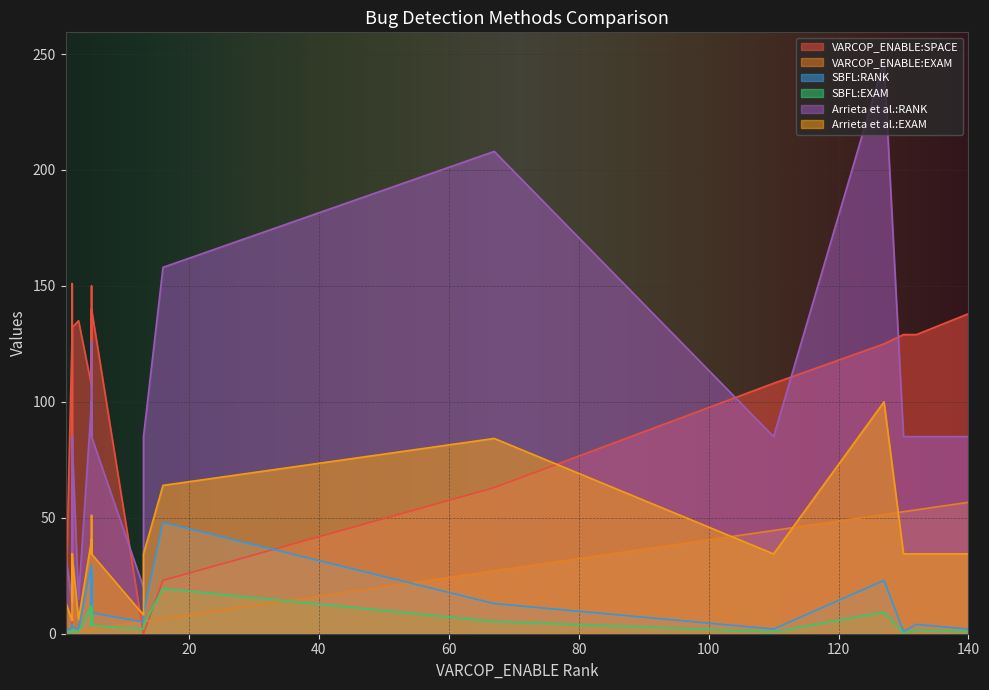

How many series are shown in this chart?

6